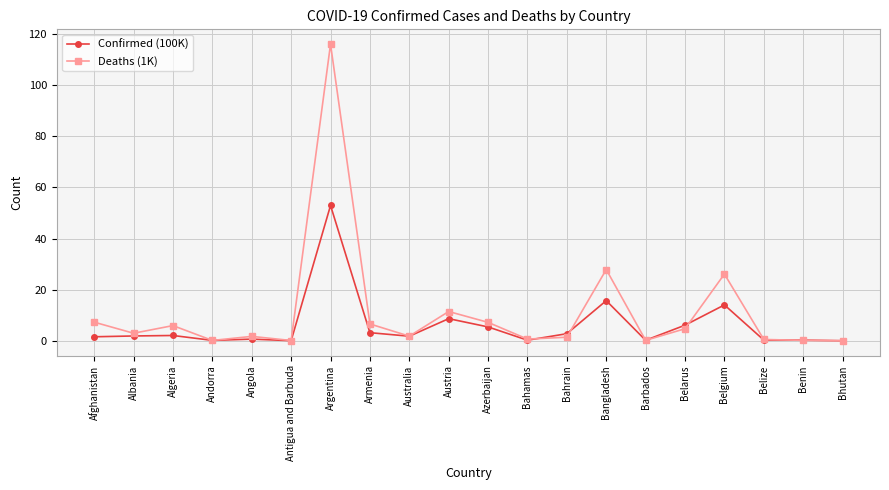

What position from the left is Albania?

2